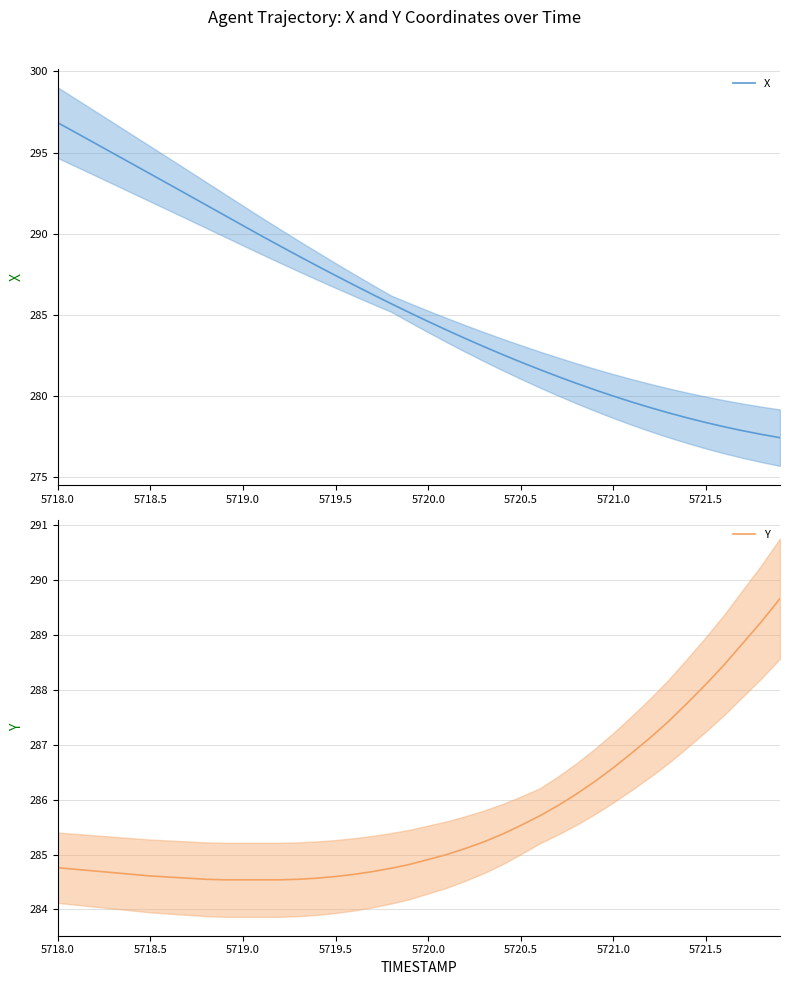

Which category has the highest value in the X series?

5718.0